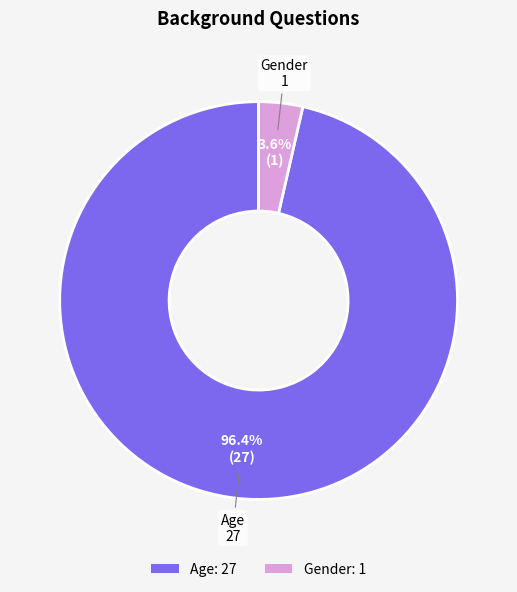

Rank the categories by value from highest to lowest.

Age, Gender